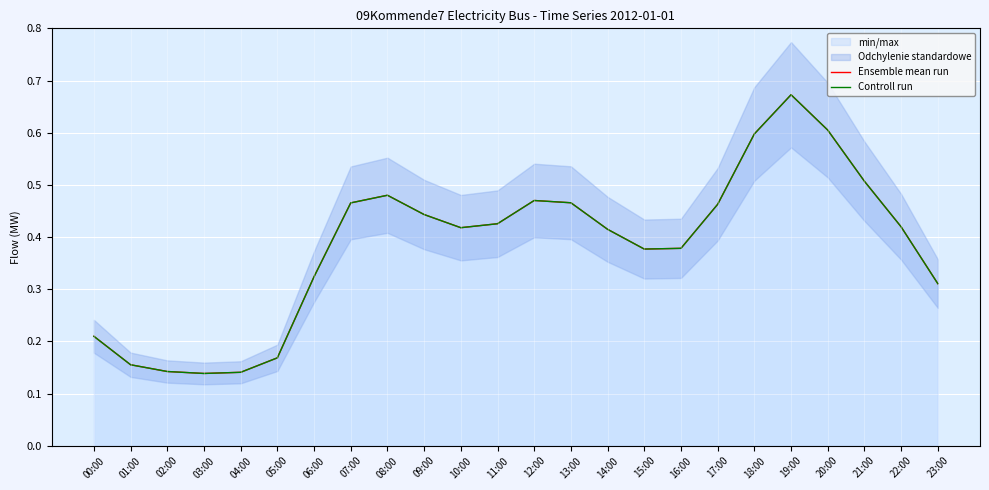

What is the total value across all series at 15:00?

0.8